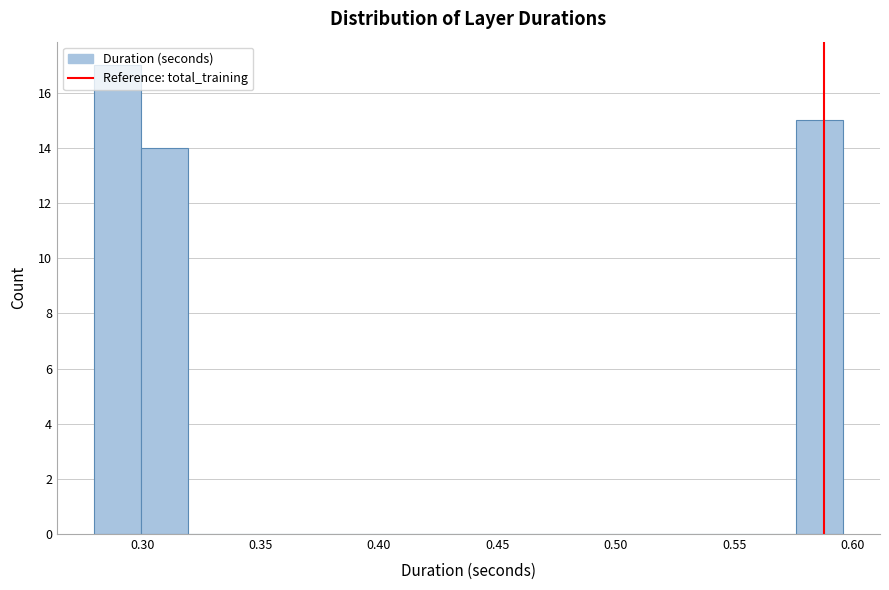

Around what value on the x-axis is the tallest bar? Give the approximate position of its centre, as read against the axis.

0.290